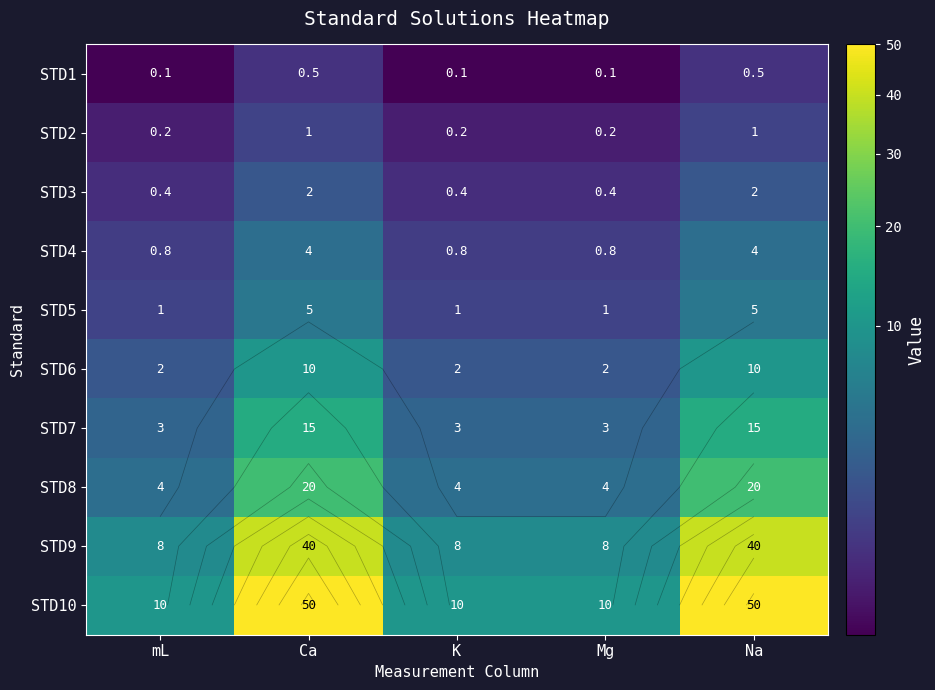

Which series has the widest spread of values?

STD10